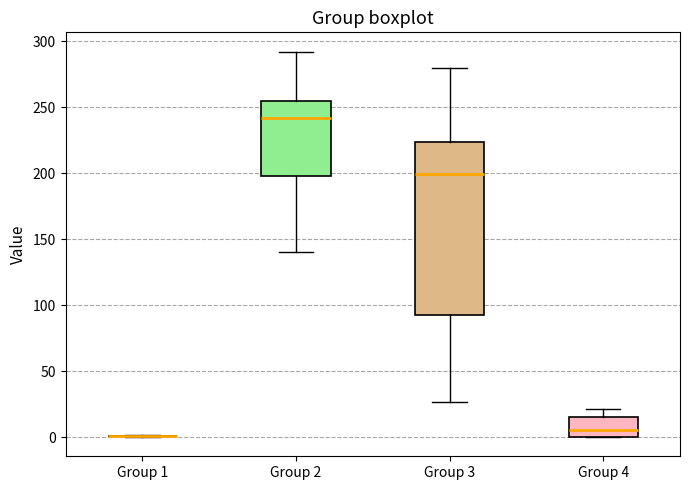

Reading left to right, read every box against the y-axis: the position of its median line, the range the box covers, and the ends of its whiskers. The values are not printed on the chart, so give them approximately, as read against the axis.

Group 1: box collapsed to a line at 0, whiskers 0 to 0
Group 2: median 240, box 195 to 255, whiskers 140 to 290
Group 3: median 200, box 90 to 225, whiskers 25 to 280
Group 4: median 5, box 0 to 15, whiskers 0 to 20